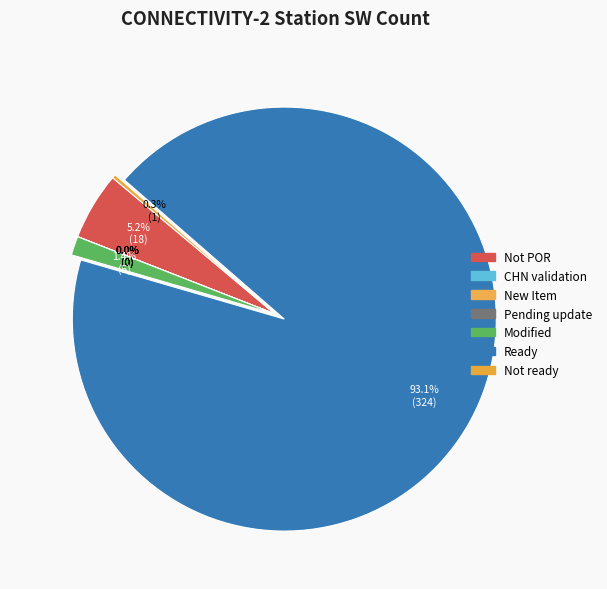

To the nearest percent, what is the difference between the largest and smallest slice percentages?

93%